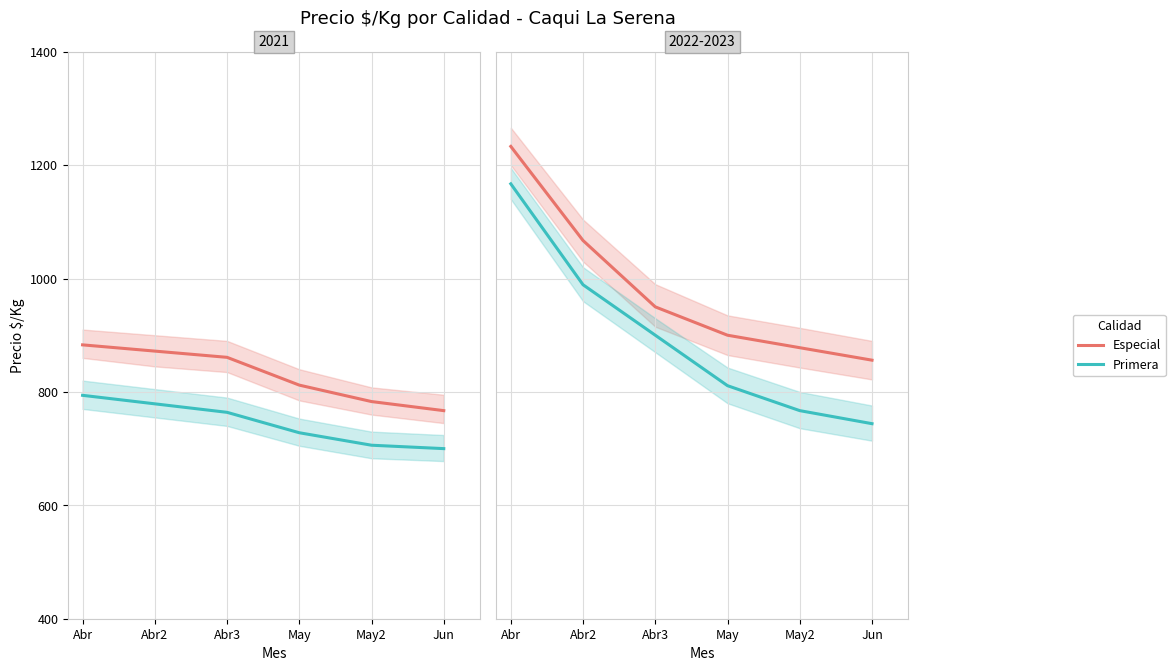

How many values in the Especial series are below 950?

3